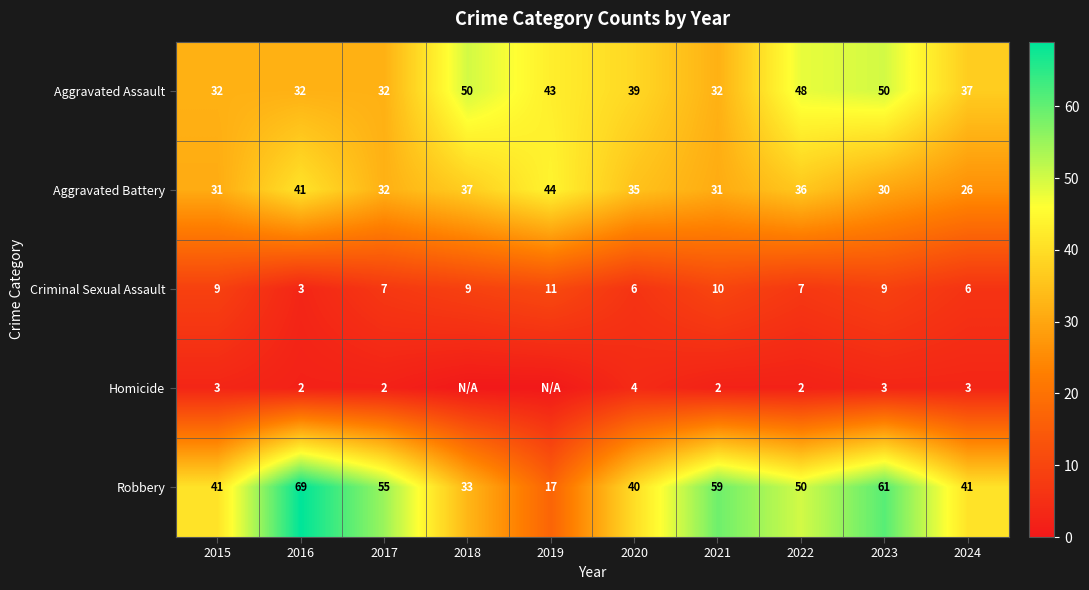

At which category is the sum across all series the highest?

2023